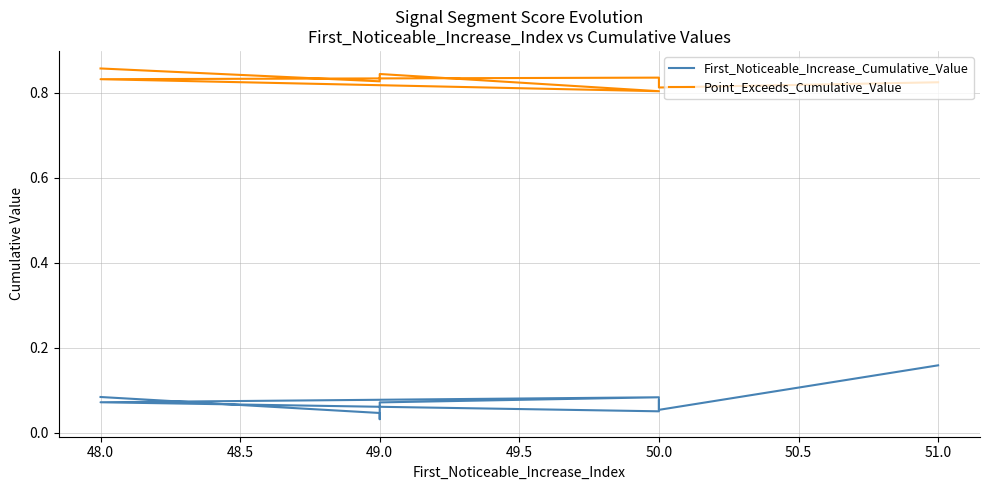

What is the total value across all series at 50.0?

0.9